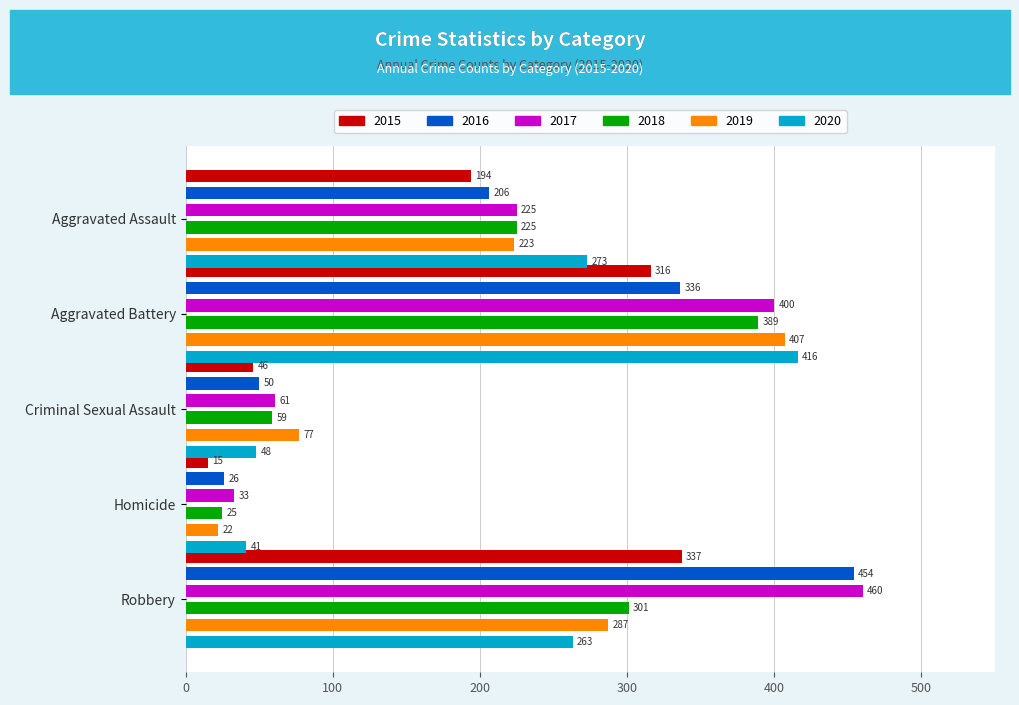

How many bars are there in total?

30